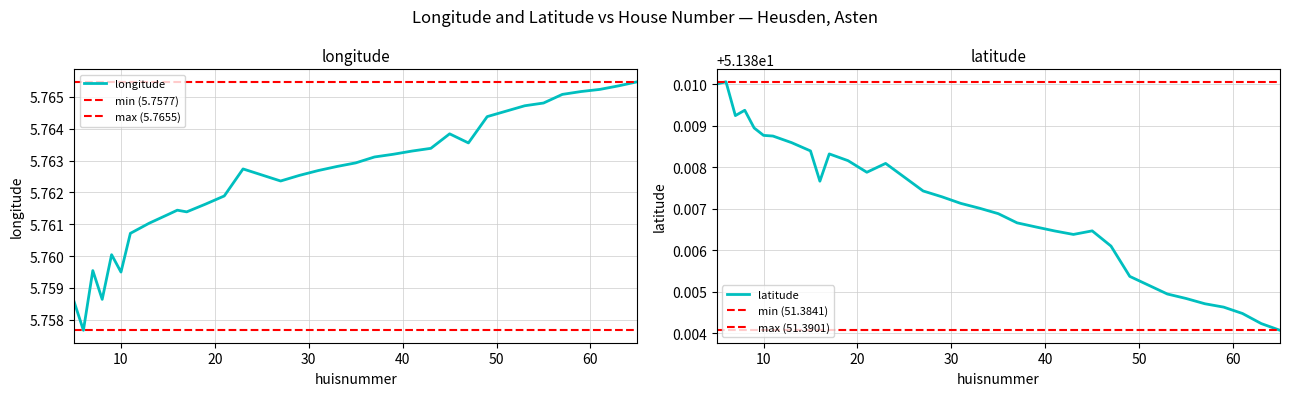

Is this an area chart (filled region under the line)?

No